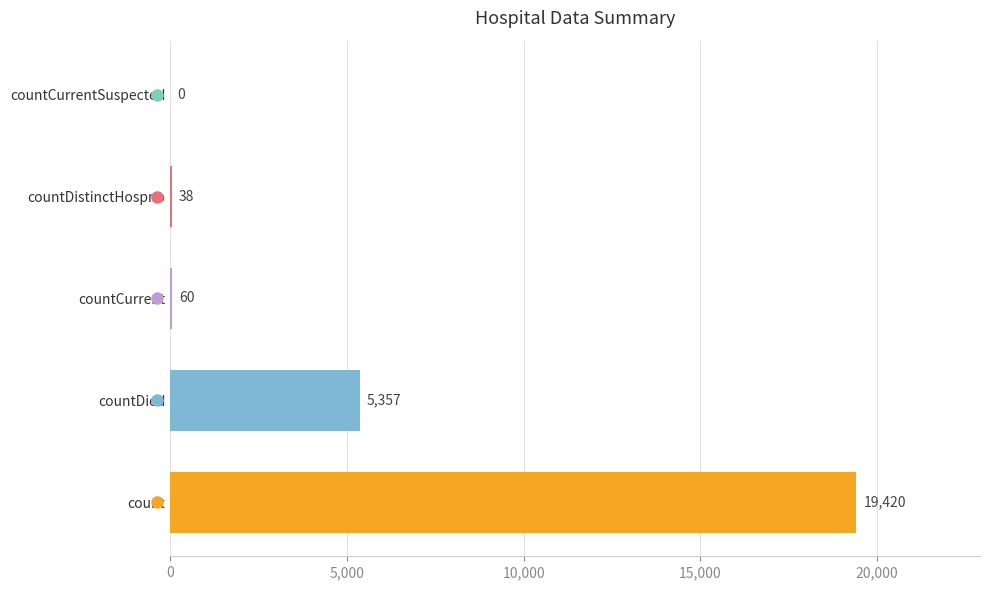

What is the sum of all values?

24875